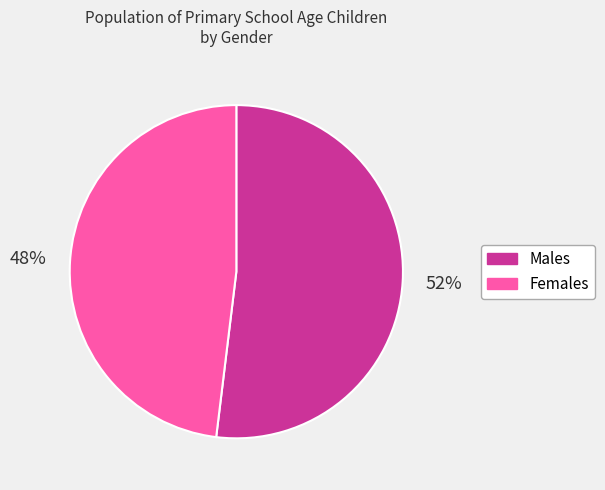

To the nearest percent, what is the average slice percentage?

50%